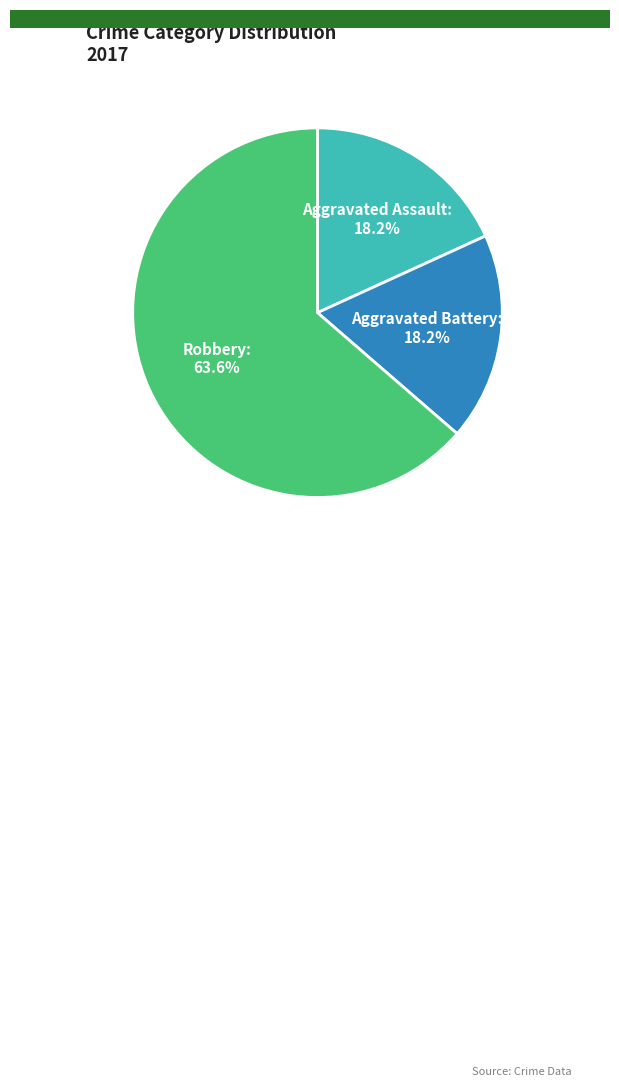

Is there any slice that represents more than half of the pie?

Yes